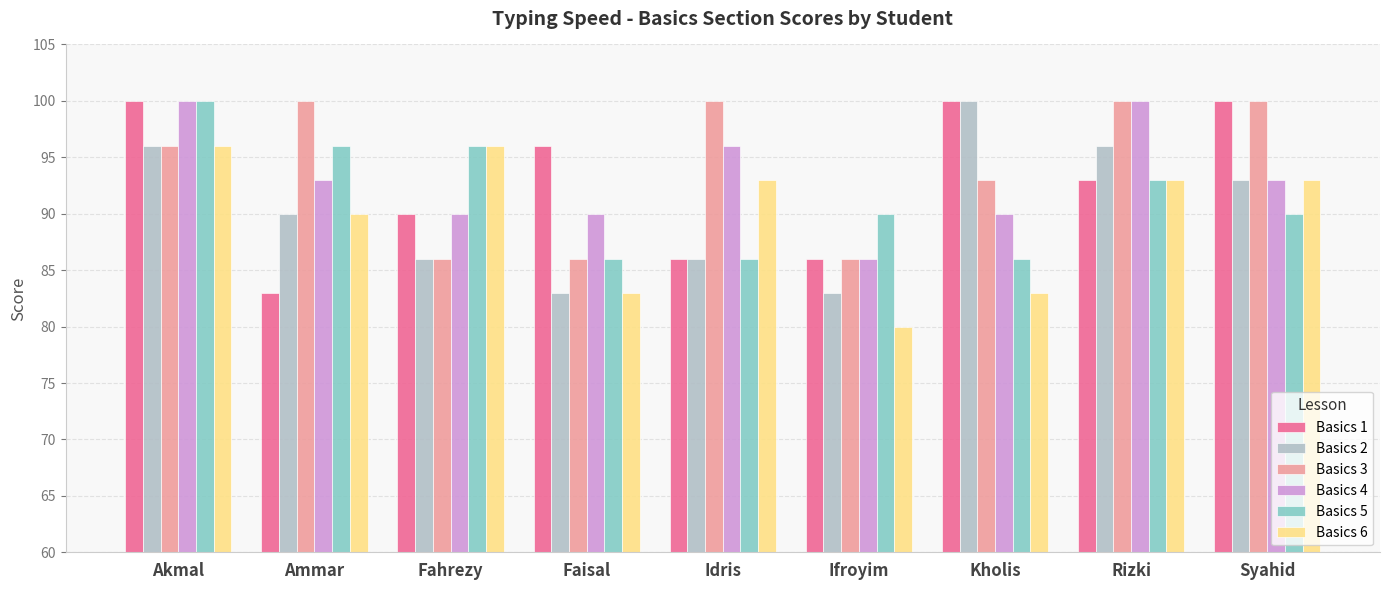

What is the label of the 7th bar from the left?

Kholis